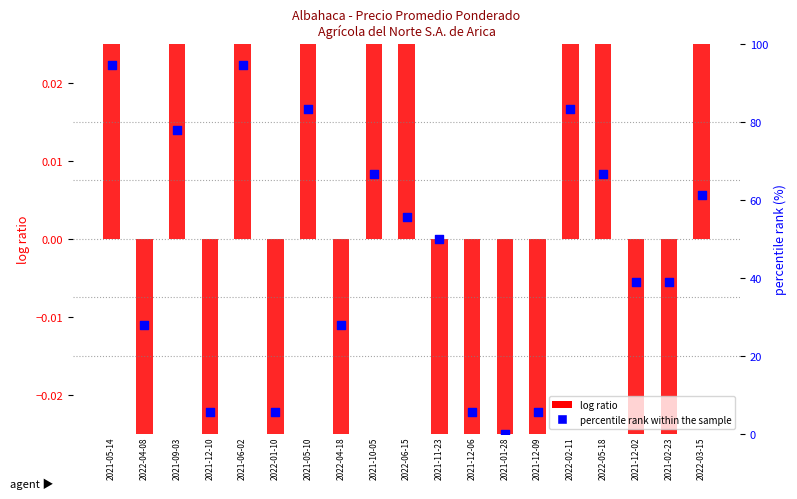

What is the total value across all series at 2021-12-06?

5.1